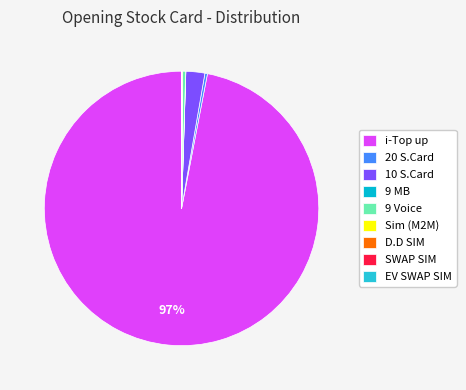

Rank the categories by value from highest to lowest.

i-Top up, 10 S.Card, 9 Voice, 20 S.Card, SWAP SIM, Sim (M2M), 9 MB, EV SWAP SIM, D.D SIM